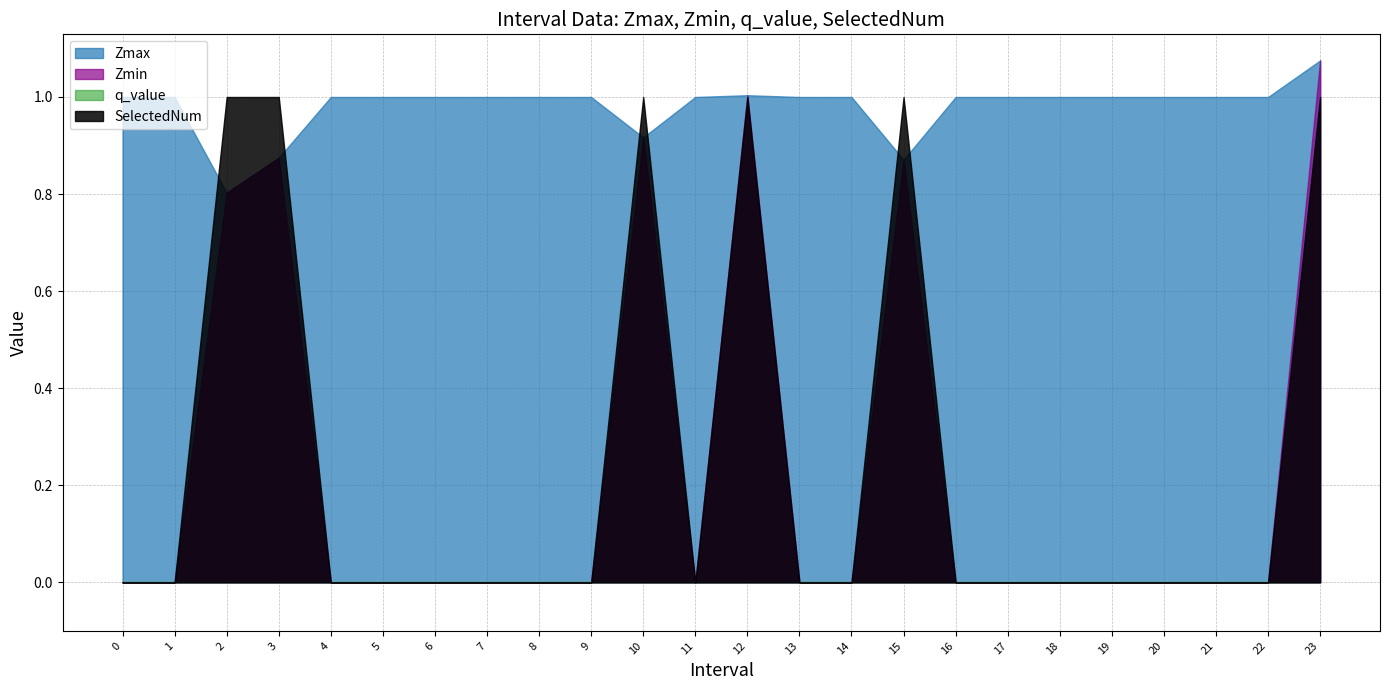

Which series has the widest spread of values?

Zmin